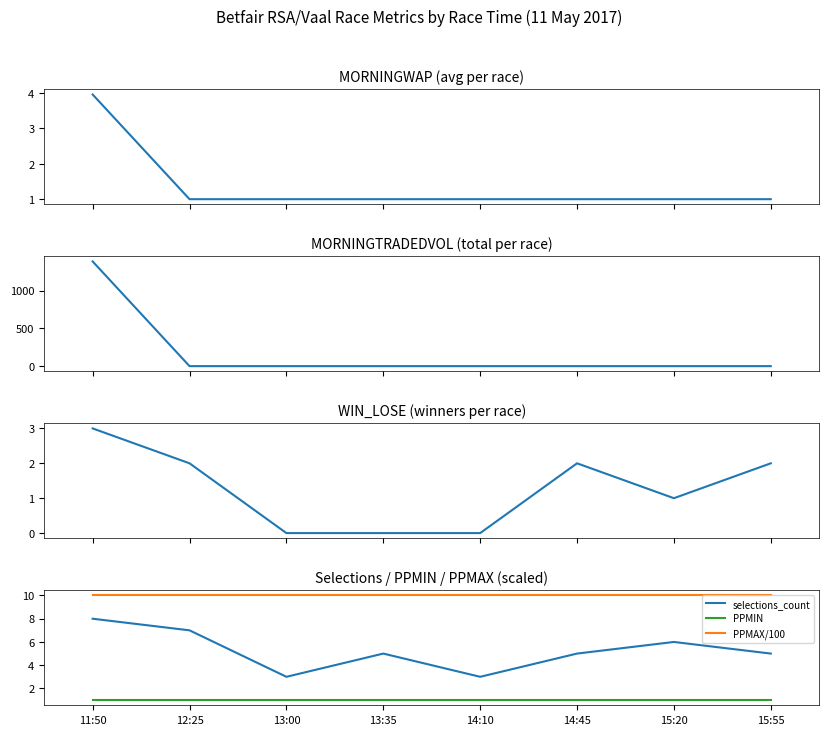

What is the value of the PPMIN point at the 7th from the left?

1.0